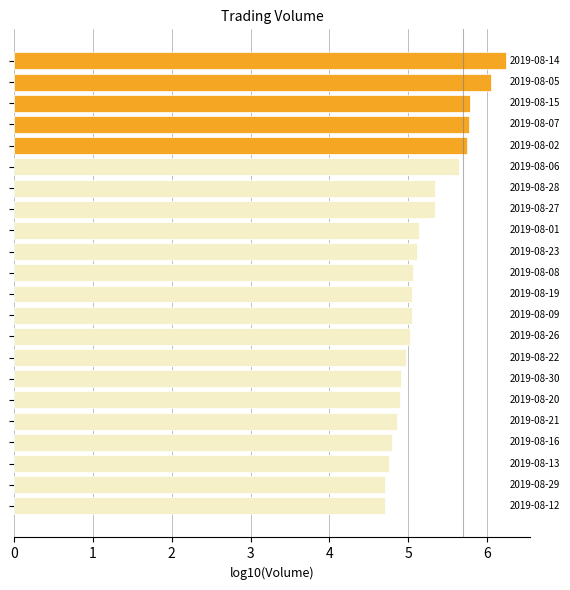

What is the greatest value displayed?

6.2